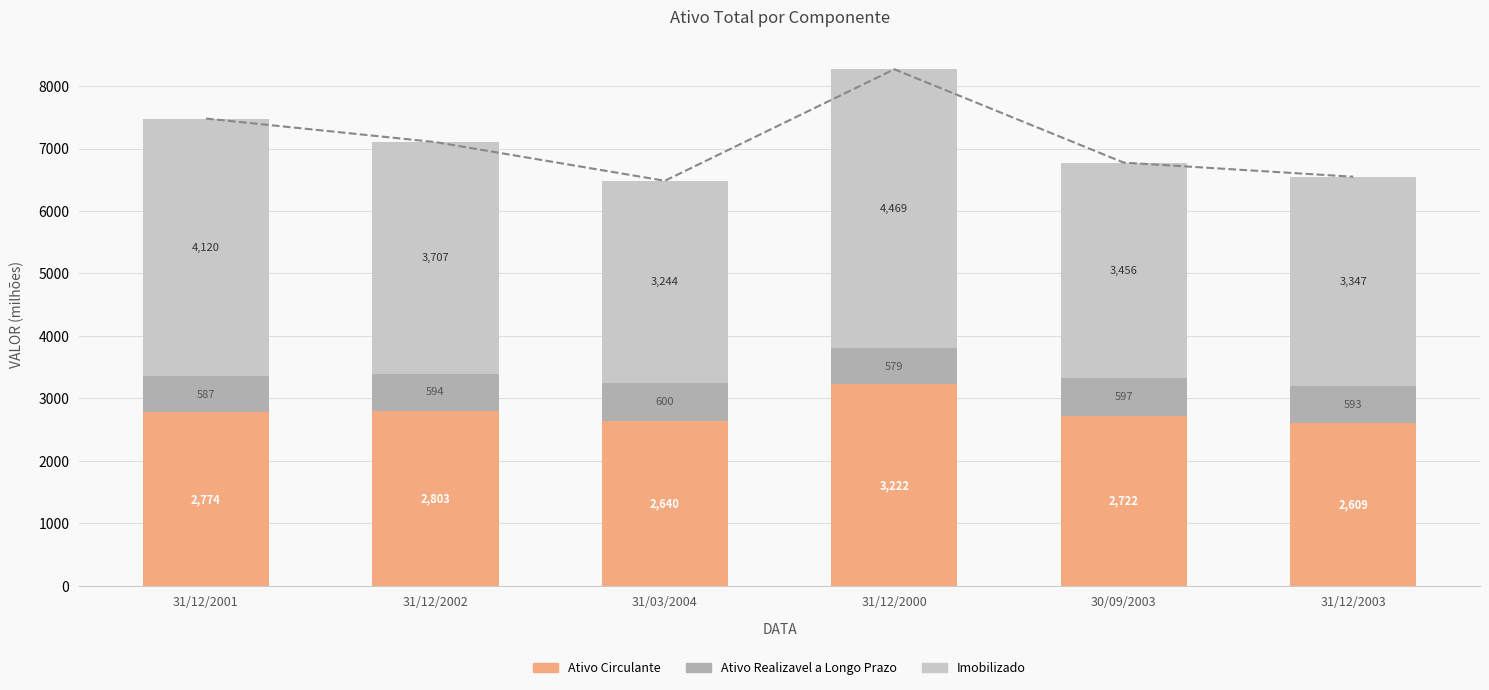

What is the total value across all series at 31/03/2004?

6484